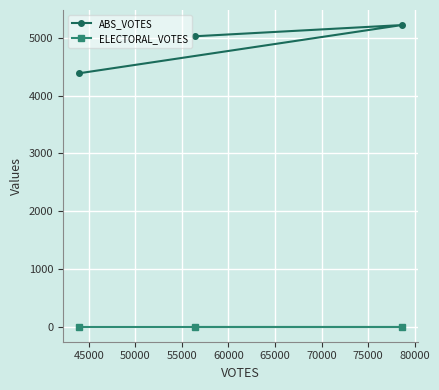

Rank the series by their maximum value, from highest to lowest.

ABS_VOTES, ELECTORAL_VOTES